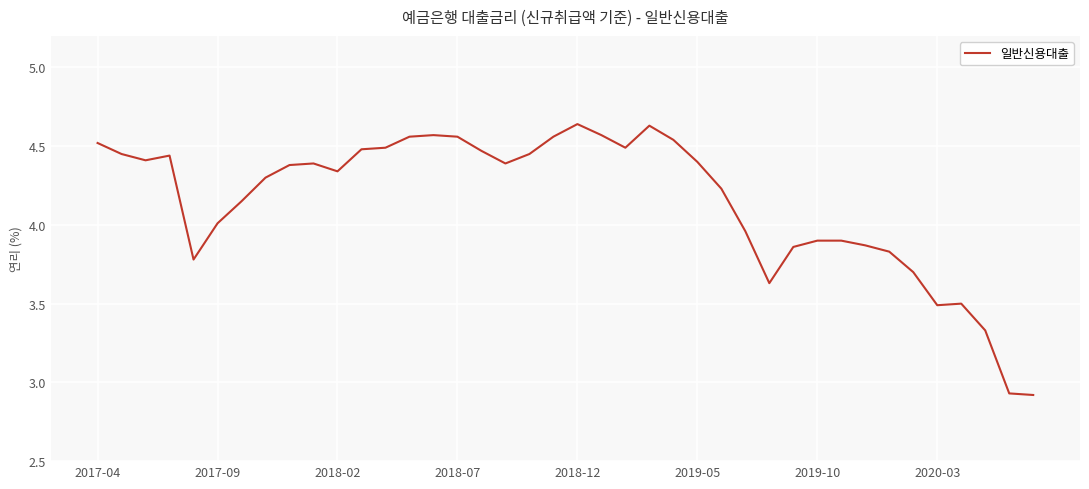

What is the difference between the maximum and minimum values?

1.7